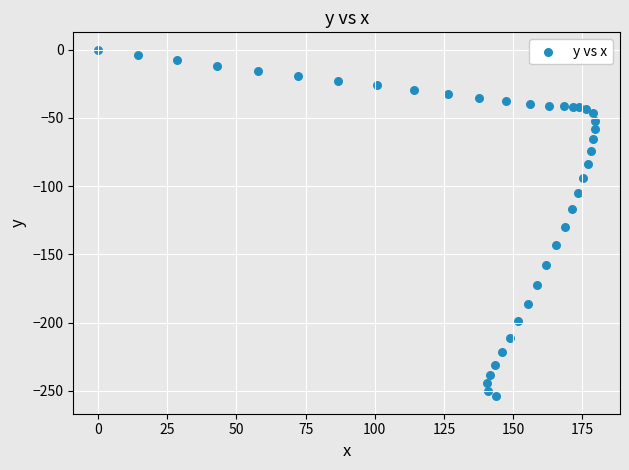

What is the range of Y values (max minus min)?

254.0